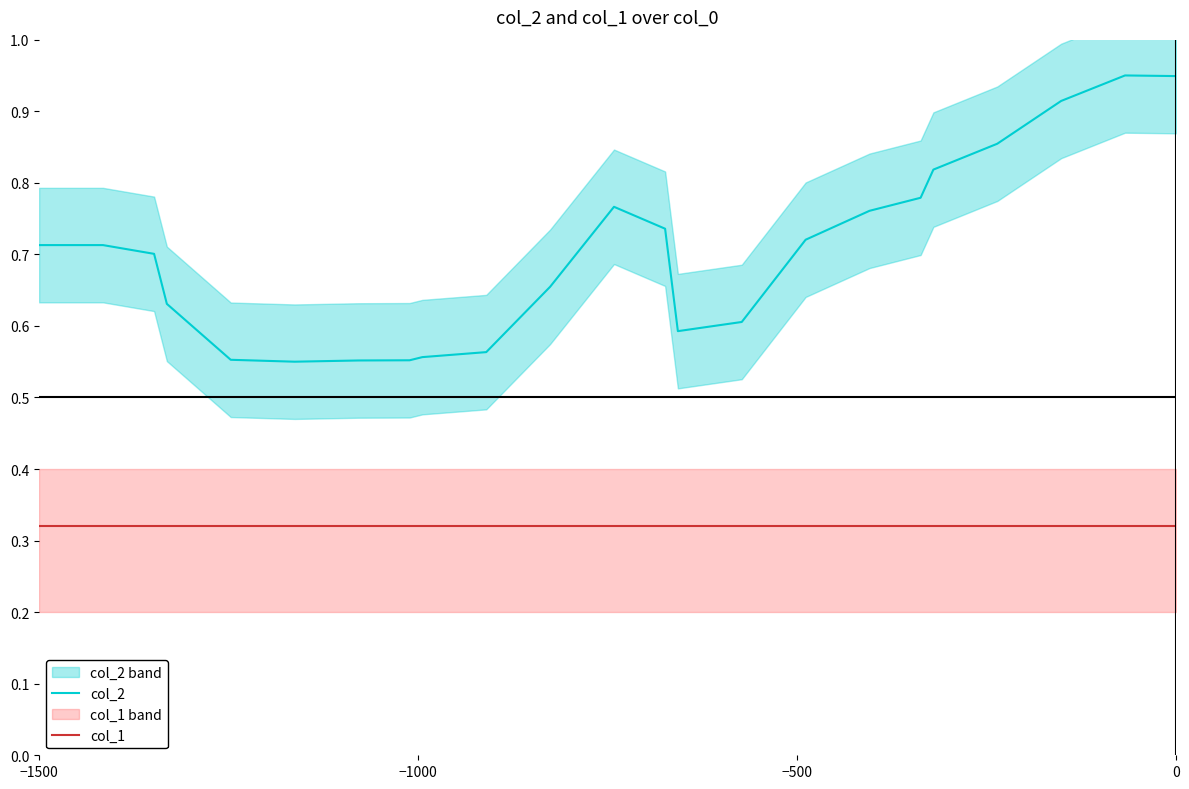

Is it true that col_2 equals 0.9 at −1500?

False